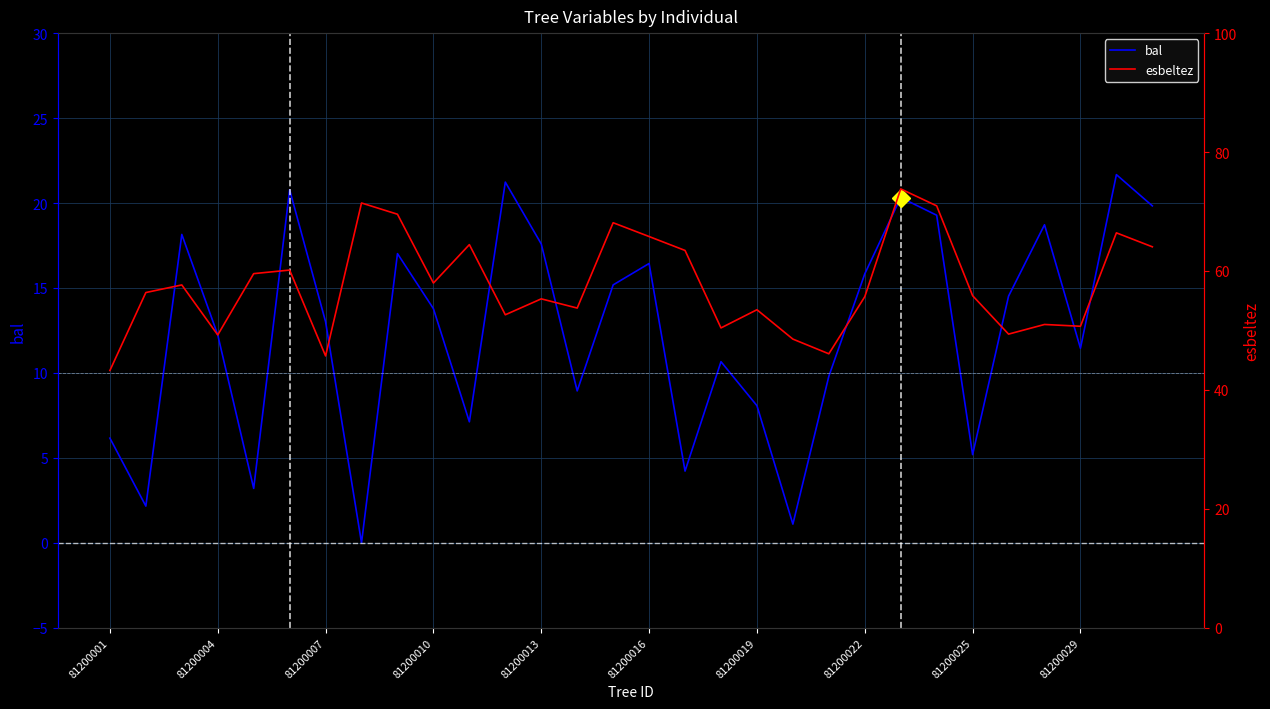

Reading right to left, what are all the values shown in this chart?

bal: 19.8	21.7	11.4	18.7	14.5	5.2	19.3	20.3	15.8	9.8	1.1	8.1	10.7	4.2	16.4	15.2	8.9	17.6	21.2	7.1	13.8	17.0	0.0	13.0	20.8	3.2	12.2	18.1	2.2	6.2
esbeltez: 64.1	66.4	50.7	51.0	49.4	55.8	71.0	73.8	55.7	46.1	48.5	53.5	50.4	63.5	65.8	68.1	53.8	55.3	52.6	64.4	58.0	69.5	71.4	45.7	60.1	59.5	49.2	57.6	56.4	43.3